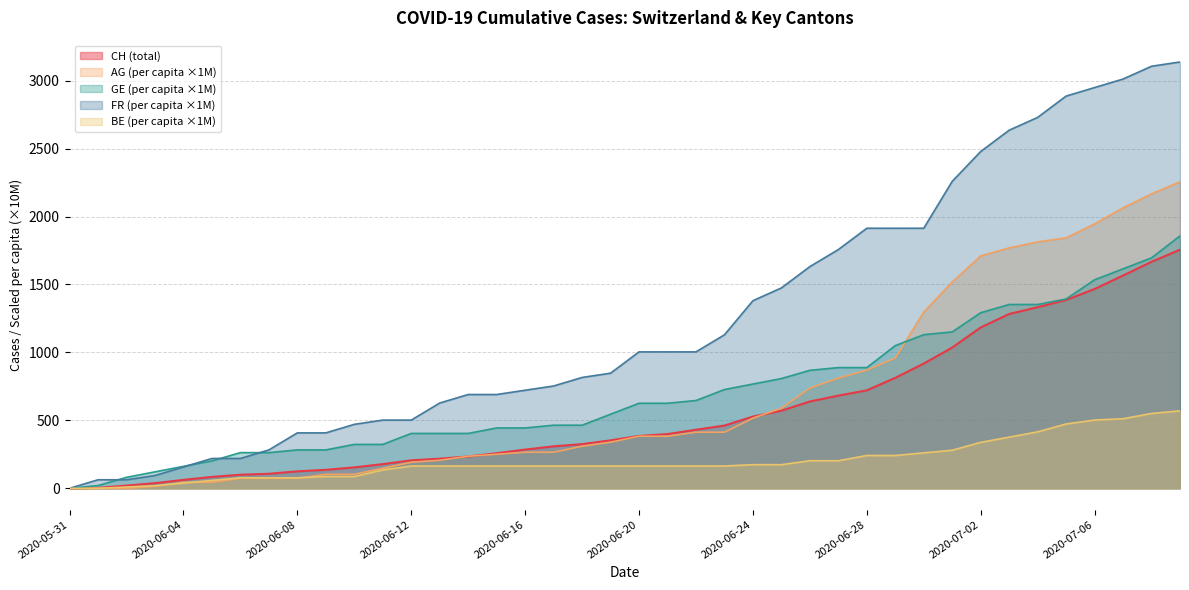

List the labels in order of CH value, smallest first.

2020-05-31, 2020-06-01, 2020-06-02, 2020-06-03, 2020-06-04, 2020-06-05, 2020-06-06, 2020-06-07, 2020-06-08, 2020-06-09, 2020-06-10, 2020-06-11, 2020-06-12, 2020-06-13, 2020-06-14, 2020-06-15, 2020-06-16, 2020-06-17, 2020-06-18, 2020-06-19, 2020-06-20, 2020-06-21, 2020-06-22, 2020-06-23, 2020-06-24, 2020-06-25, 2020-06-26, 2020-06-27, 2020-06-28, 2020-06-29, 2020-06-30, 2020-07-01, 2020-07-02, 2020-07-03, 2020-07-04, 2020-07-05, 2020-07-06, 2020-07-07, 2020-07-08, 2020-07-09